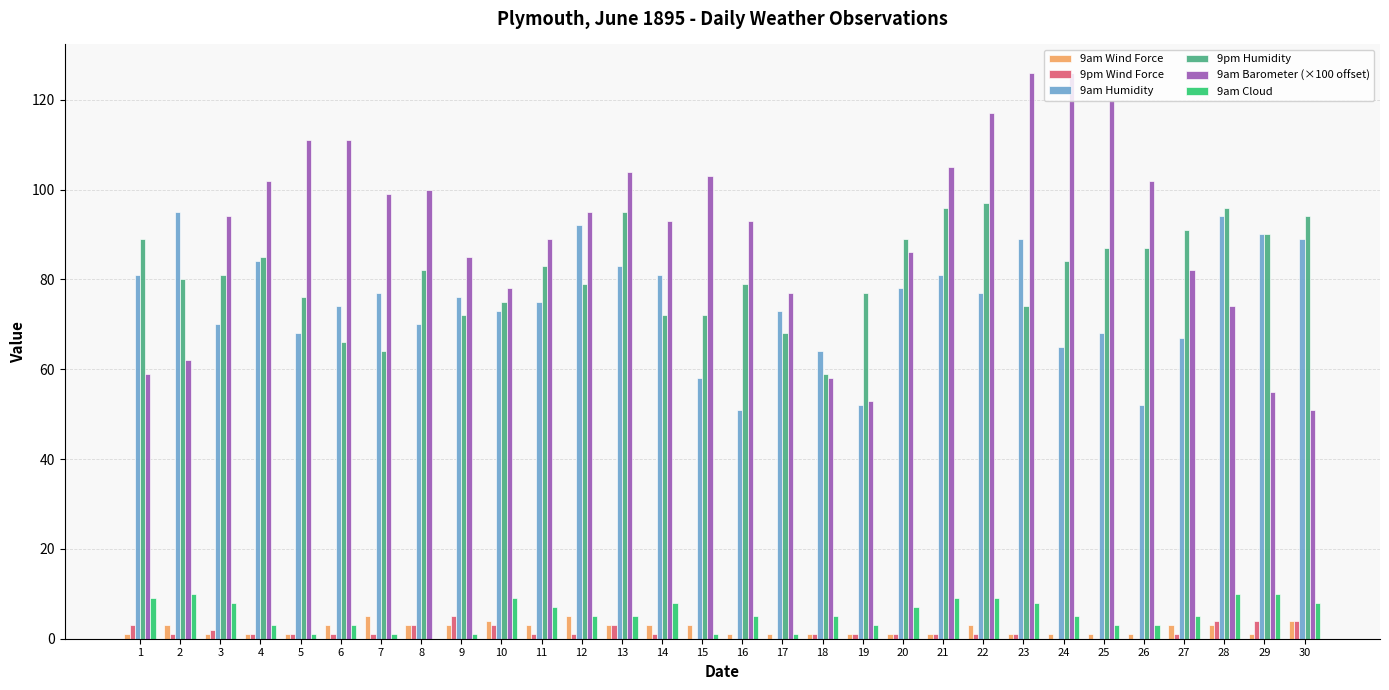

Which series has the largest total across all categories?

9am Barometer (×100 offset)